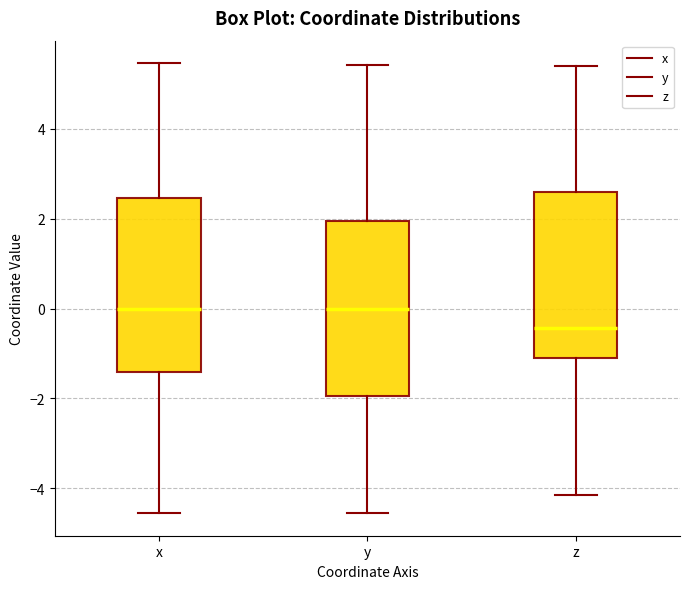

Reading left to right, transcribe this box plot: for each box, give where its median line is, the range the box spans, and where its two whiskers end, as read against the y-axis. The values are not printed on the chart, so give them approximately, as read against the axis.

x: median 0.0, box -1.4 to 2.4, whiskers -4.6 to 5.4
y: median 0.0, box -2.0 to 2.0, whiskers -4.6 to 5.4
z: median -0.4, box -1.2 to 2.6, whiskers -4.2 to 5.4